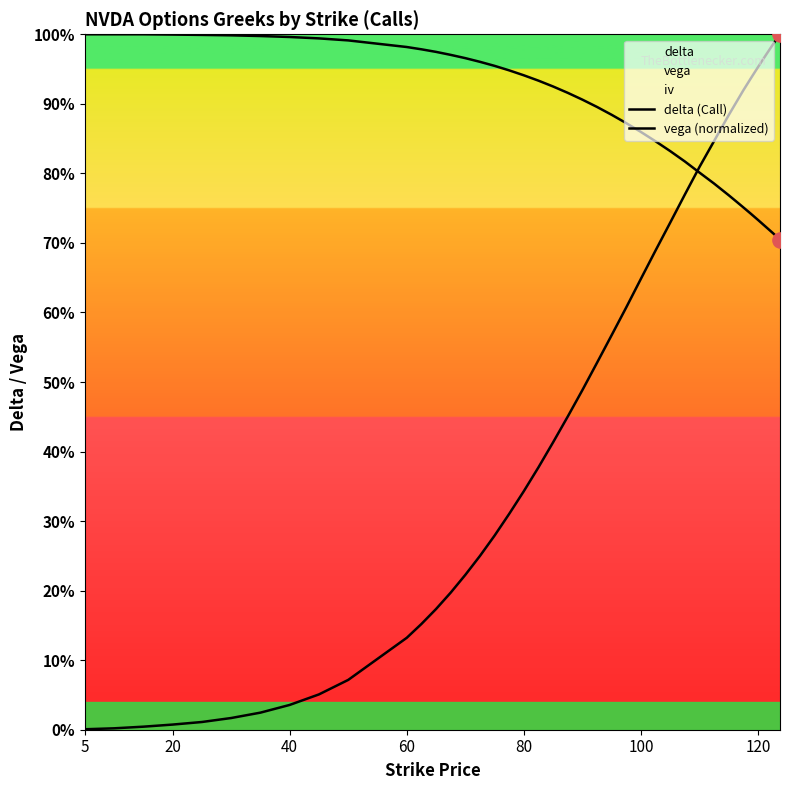

Which series has the largest Y range (max minus min)?

vega (normalized)